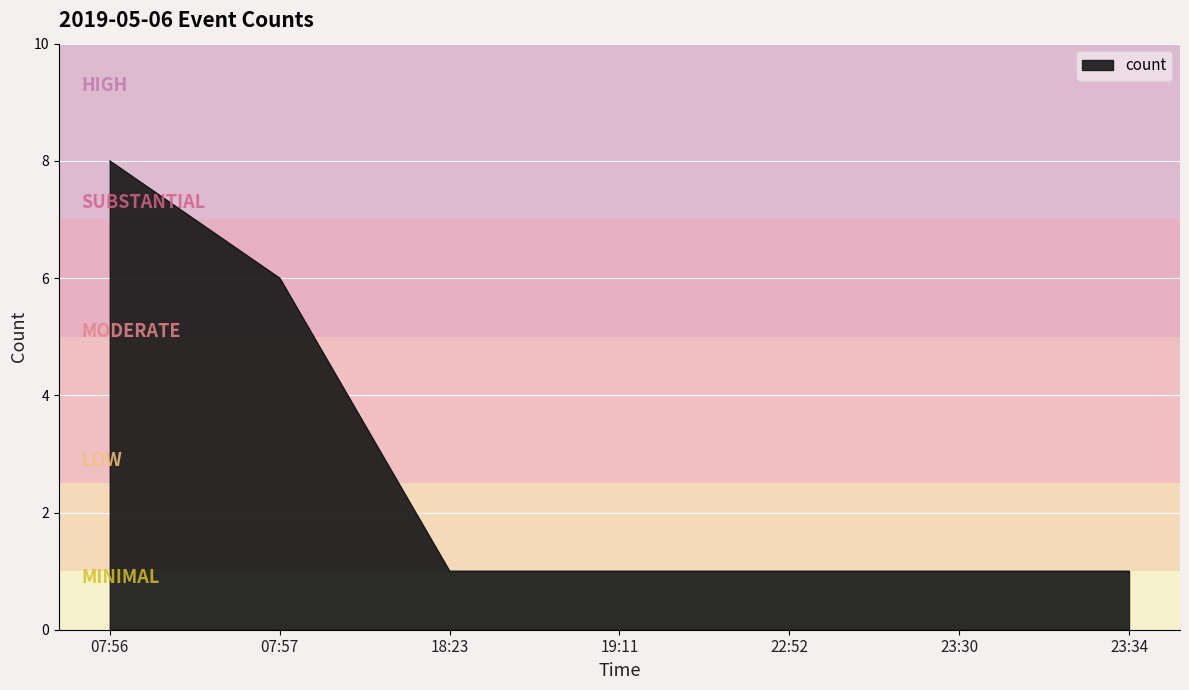

What position from the left is 23:34?

7